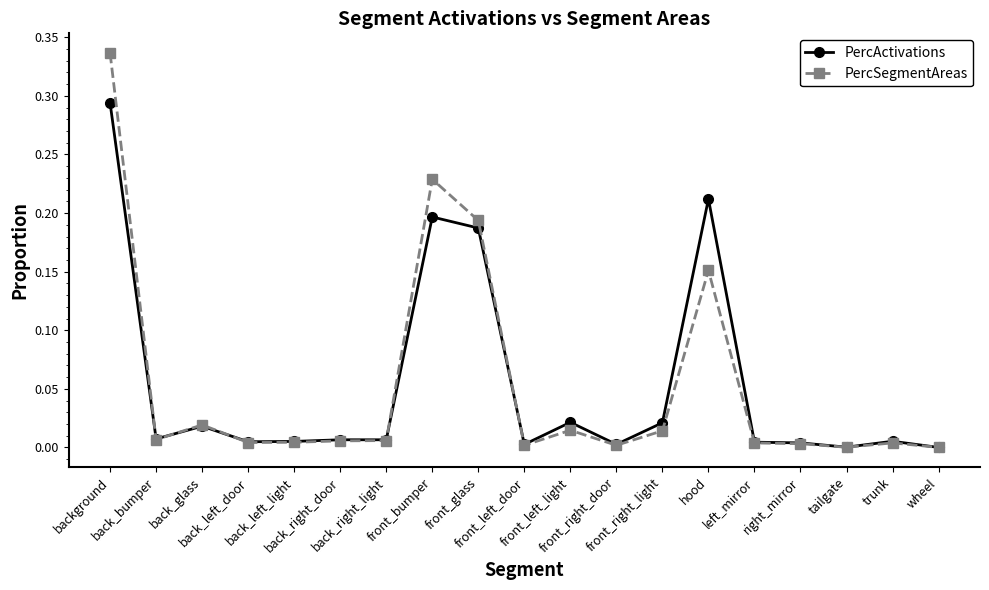

Which series has the largest range (max minus min)?

PercSegmentAreas